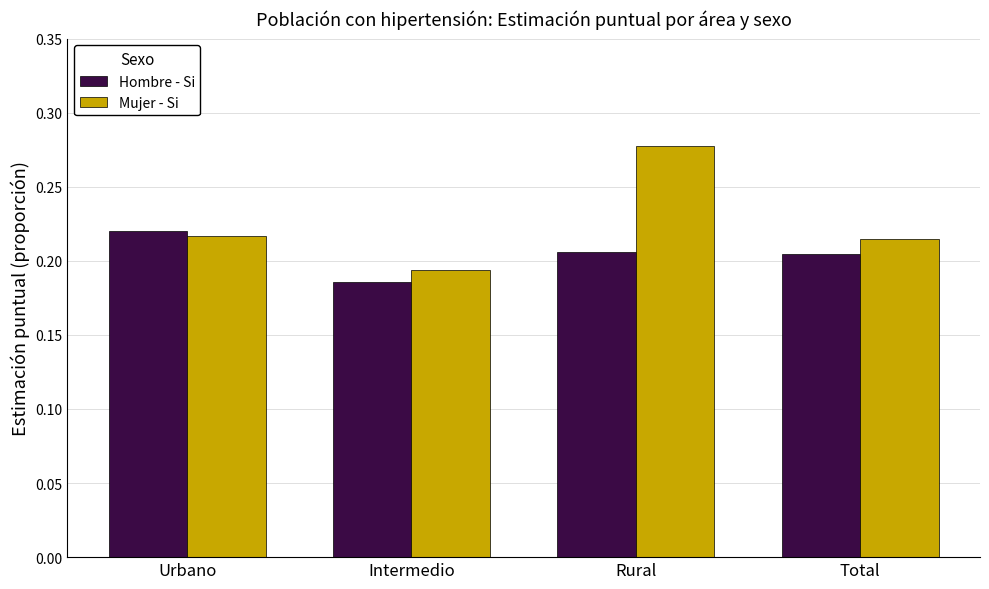

How many bars are there in each group?

2